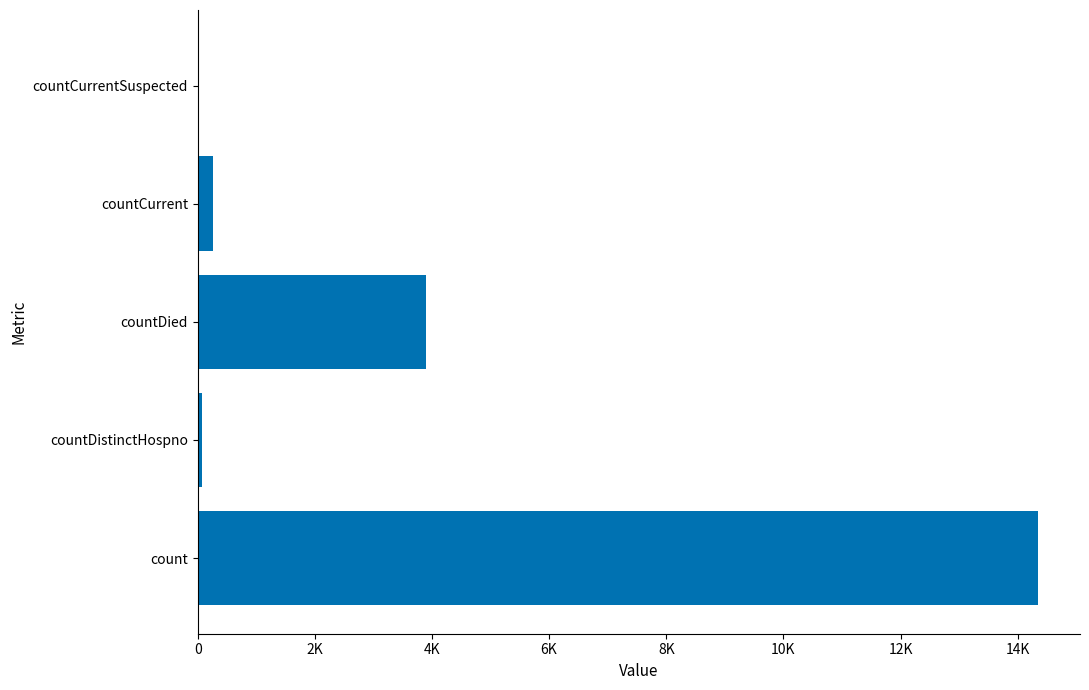

Are the bars horizontal?

Yes